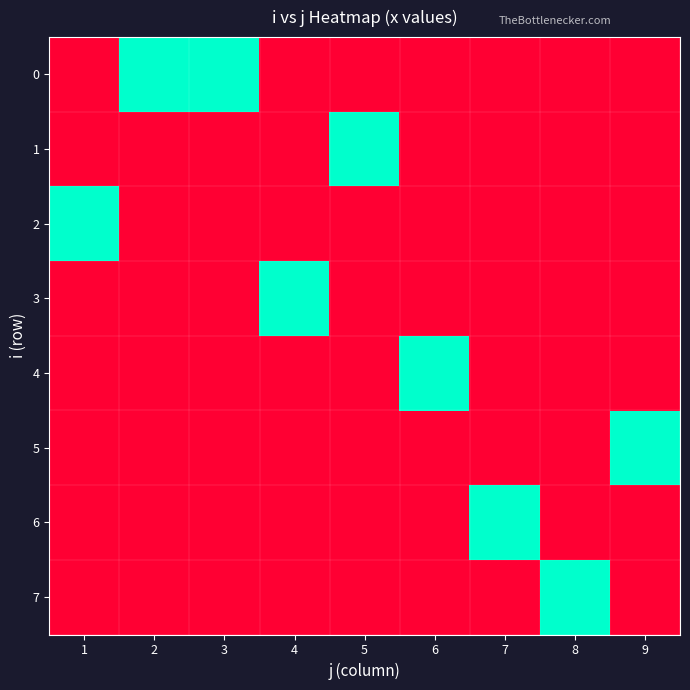

Reading right to left, extract all data points from this chart.

0: 9=0	8=0	7=0	6=0	5=0	4=0	3=1	2=1	1=0
1: 9=0	8=0	7=0	6=0	5=1	4=0	3=0	2=0	1=0
2: 9=0	8=0	7=0	6=0	5=0	4=0	3=0	2=0	1=1
3: 9=0	8=0	7=0	6=0	5=0	4=1	3=0	2=0	1=0
4: 9=0	8=0	7=0	6=1	5=0	4=0	3=0	2=0	1=0
5: 9=1	8=0	7=0	6=0	5=0	4=0	3=0	2=0	1=0
6: 9=0	8=0	7=1	6=0	5=0	4=0	3=0	2=0	1=0
7: 9=0	8=1	7=0	6=0	5=0	4=0	3=0	2=0	1=0